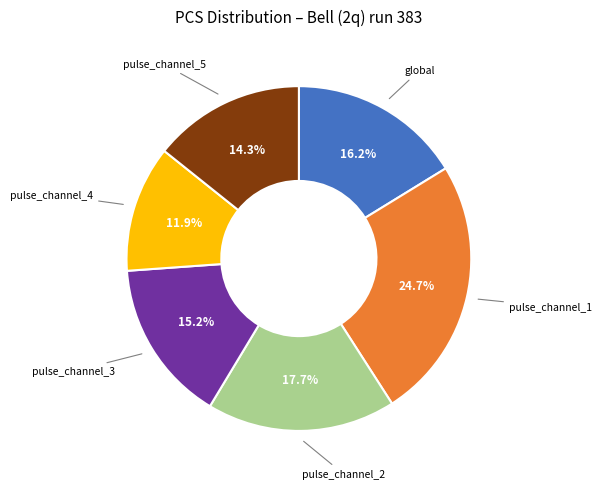

To the nearest percent, what is the difference between the largest and smallest slice percentages?

13%